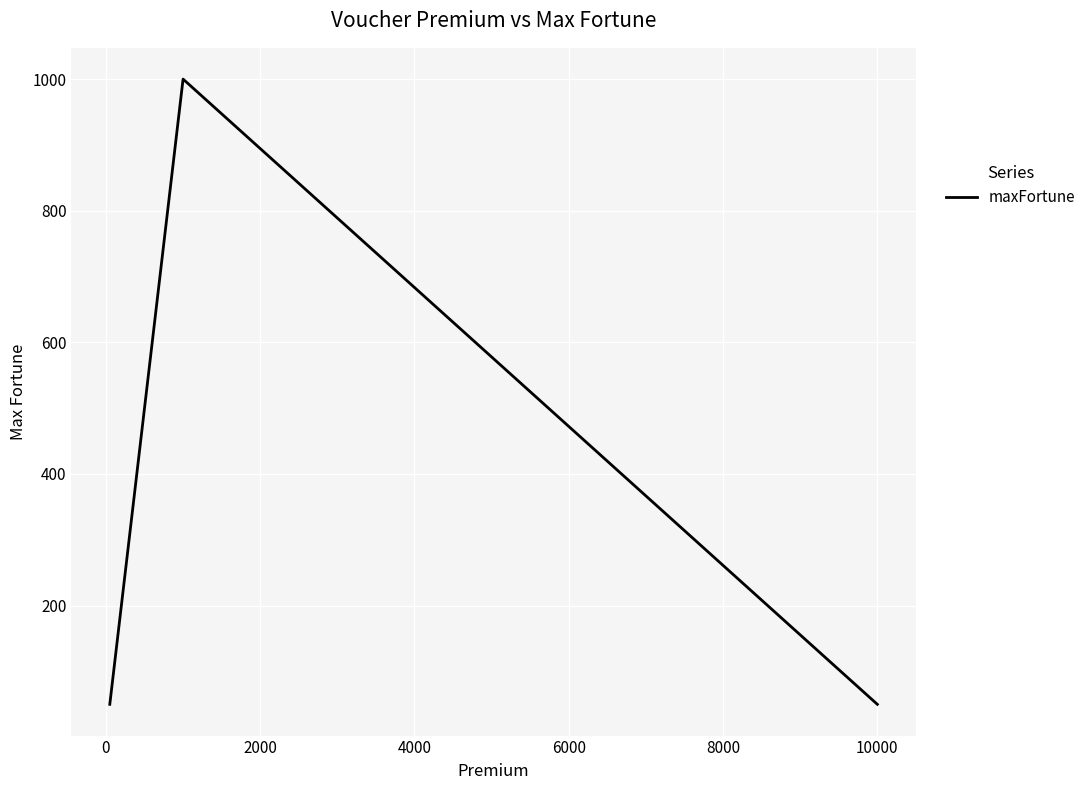

What is the sum of all values?

1950